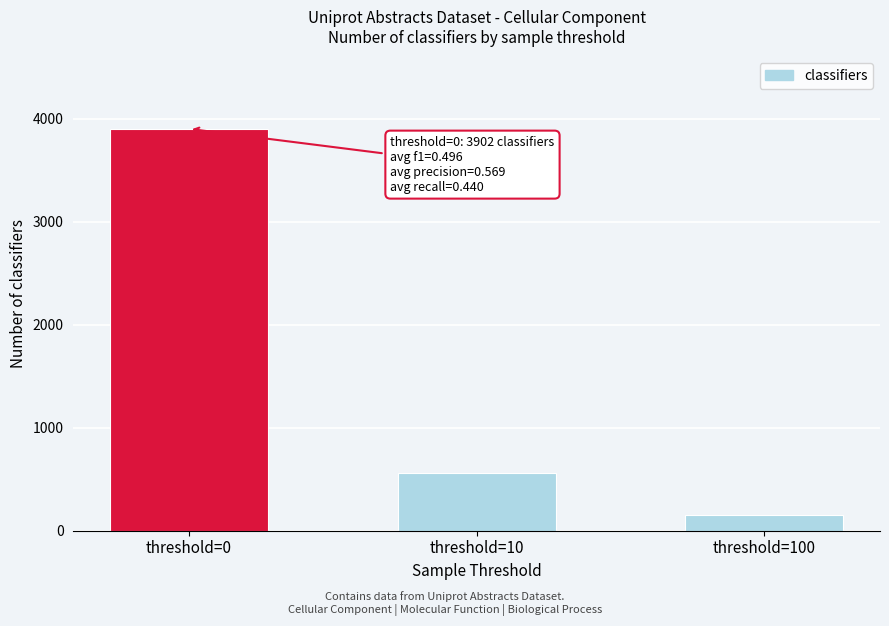

Reading right to left, extract all data points from this chart.

152	557	3902